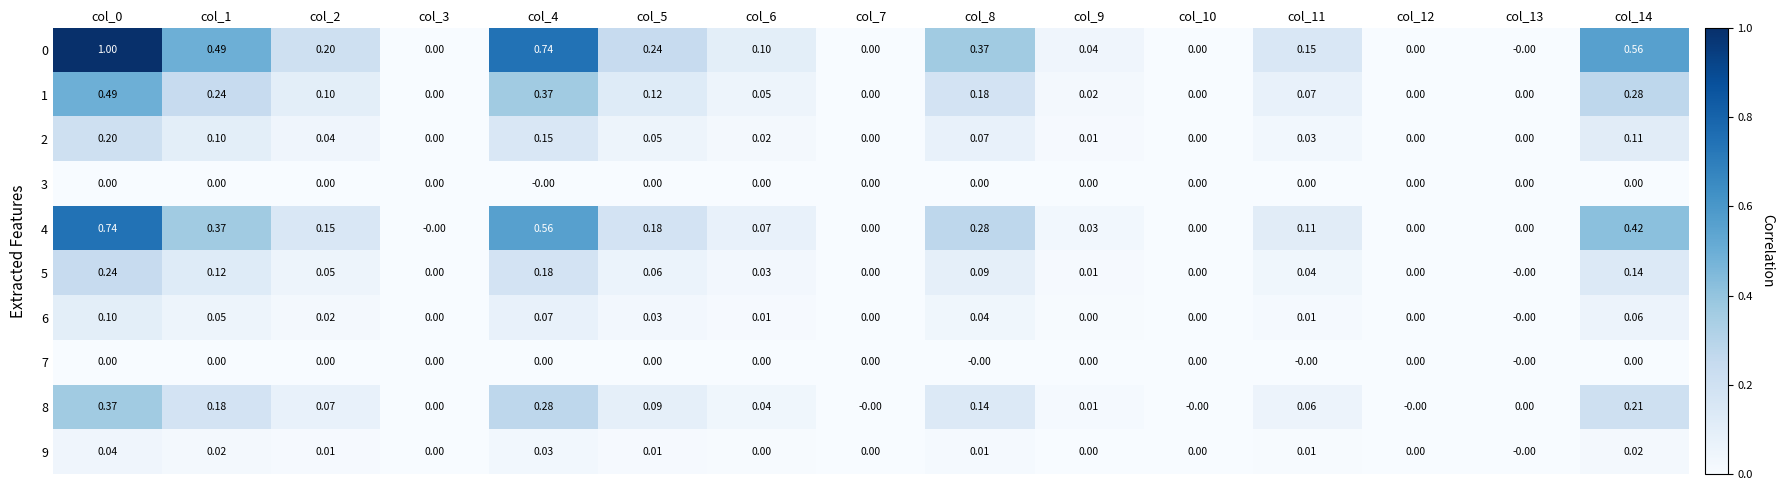

How many positive values does the 5 series have?

10